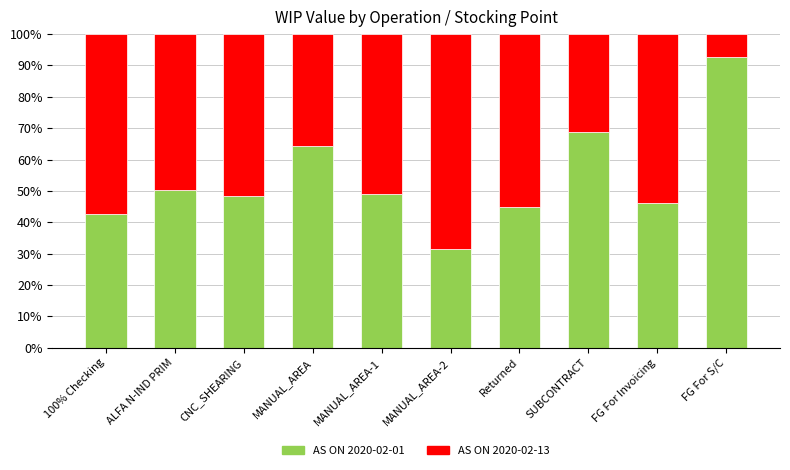

How many bars are there in total?

10